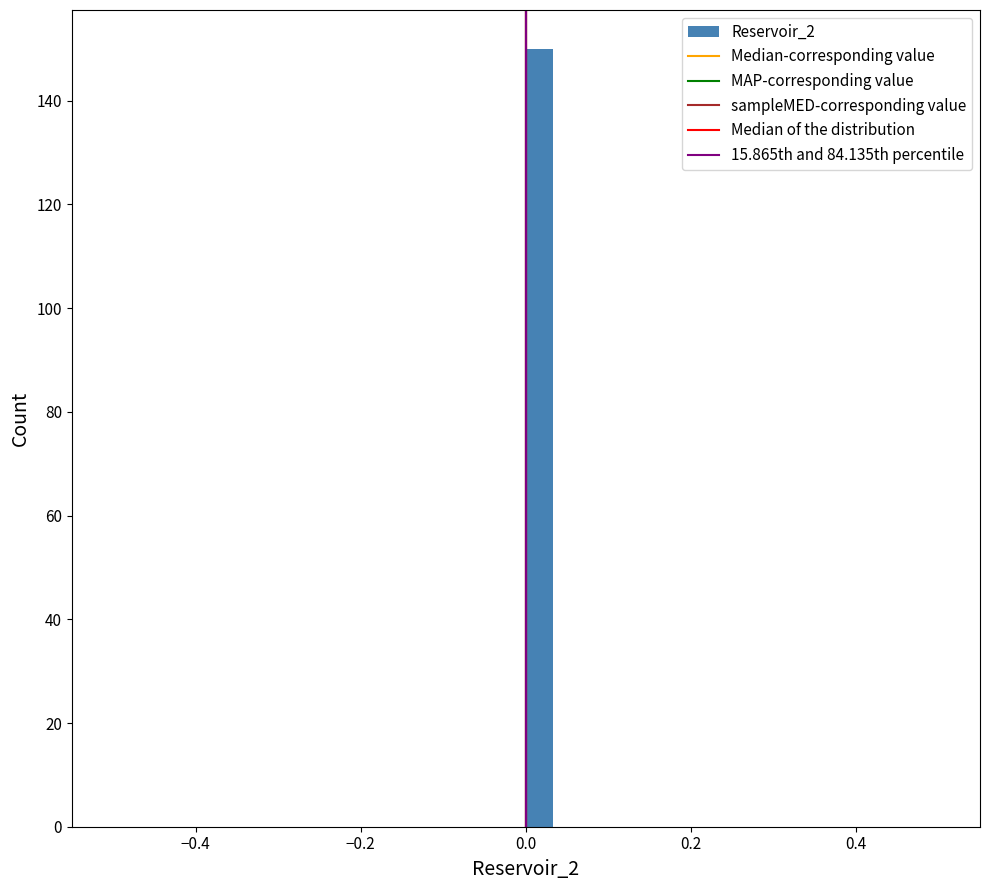

Around what value on the x-axis is the tallest bar? Give the approximate position of its centre, as read against the axis.

0.02